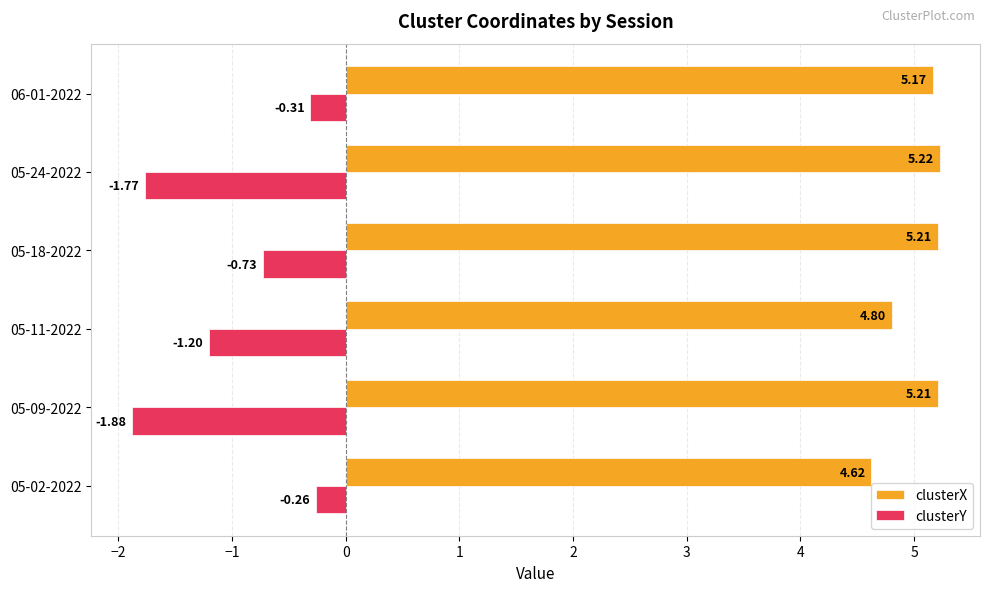

What is the average value of the clusterY series?

-1.0